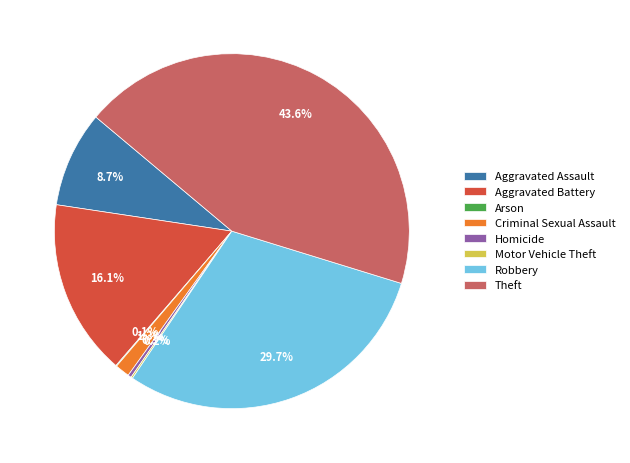

What is the ratio of the value at Robbery to the value at Homicide?

95.2